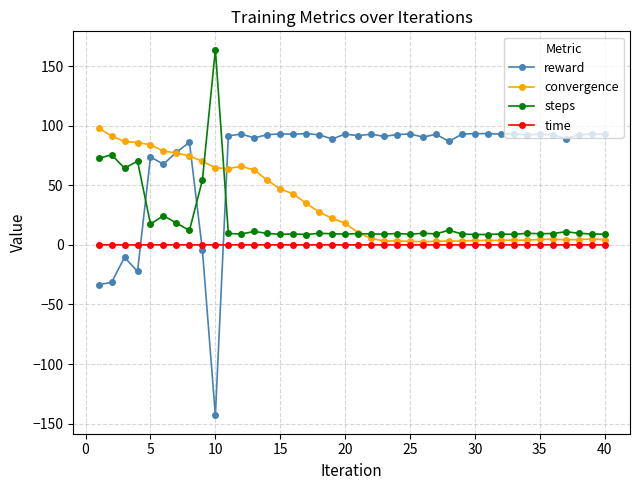

True or false: steps has more than 2 points higher than both neighbors.

True